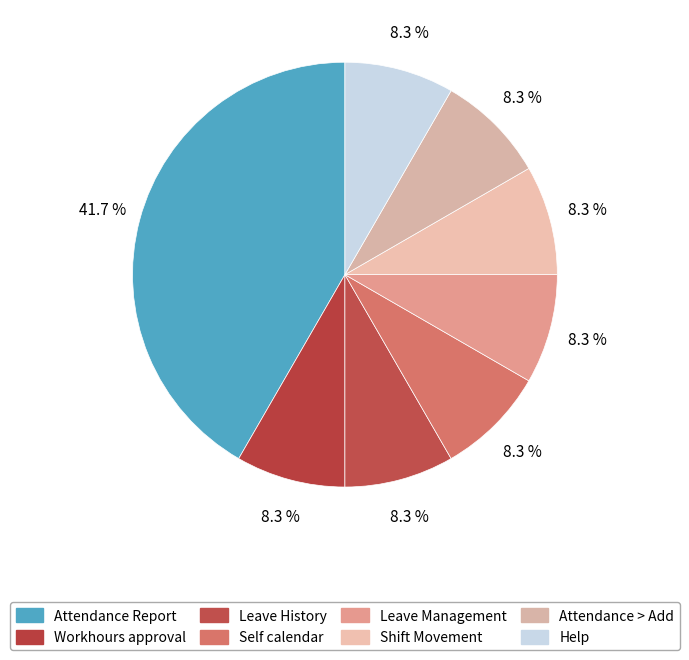

How many segments does this pie chart have?

8